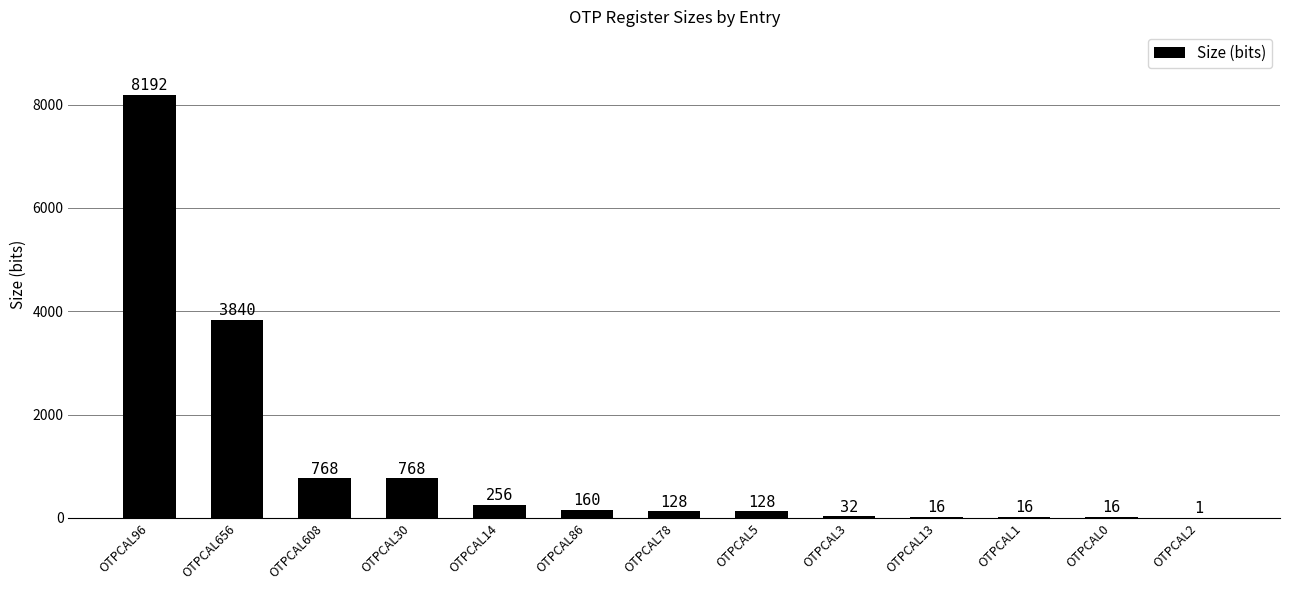

What is the difference between the values at OTPCAL13 and OTPCAL3?

16